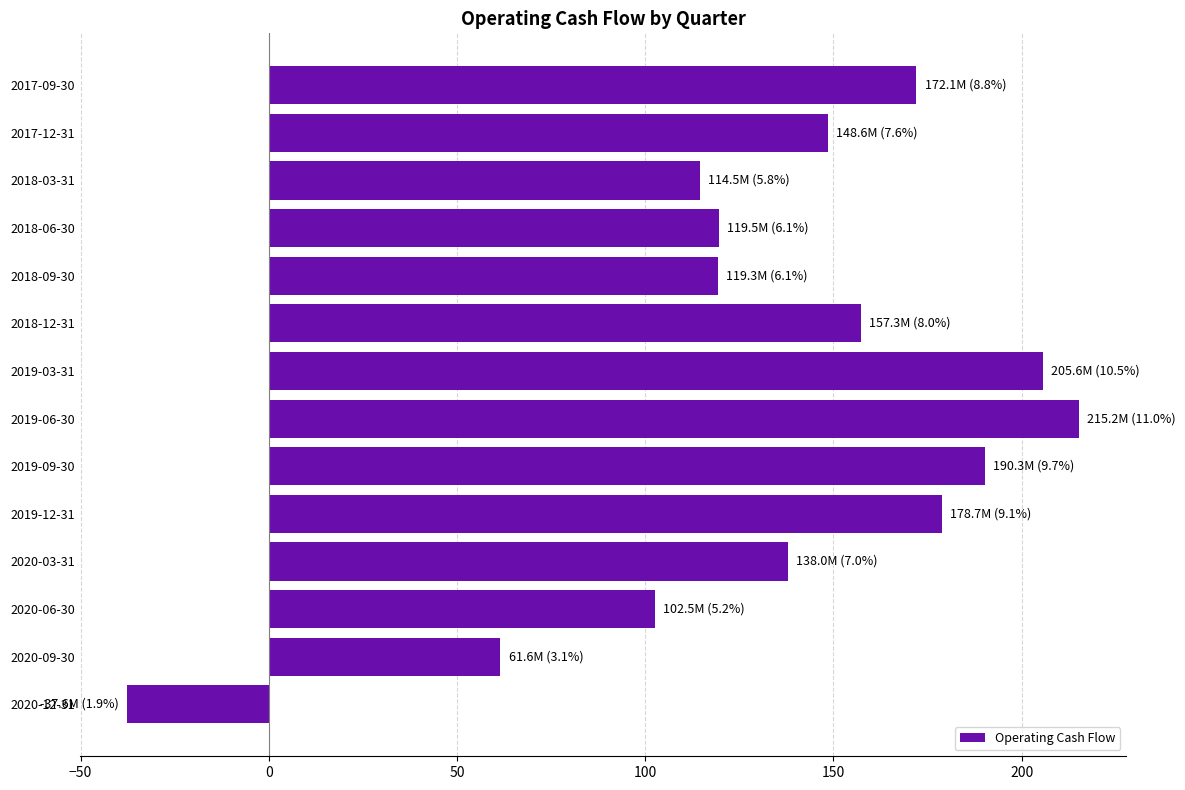

Between 2019-03-31 and 2017-09-30, which is larger?

2019-03-31